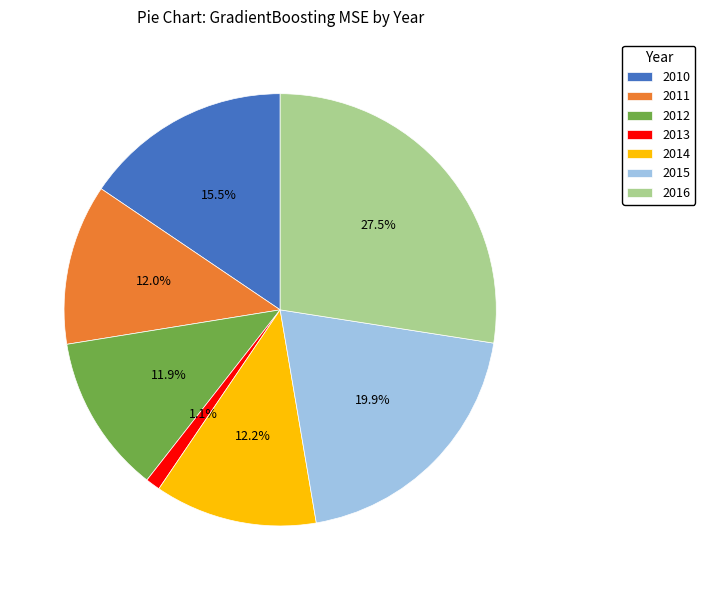

Count the number of slices in the pie.

7